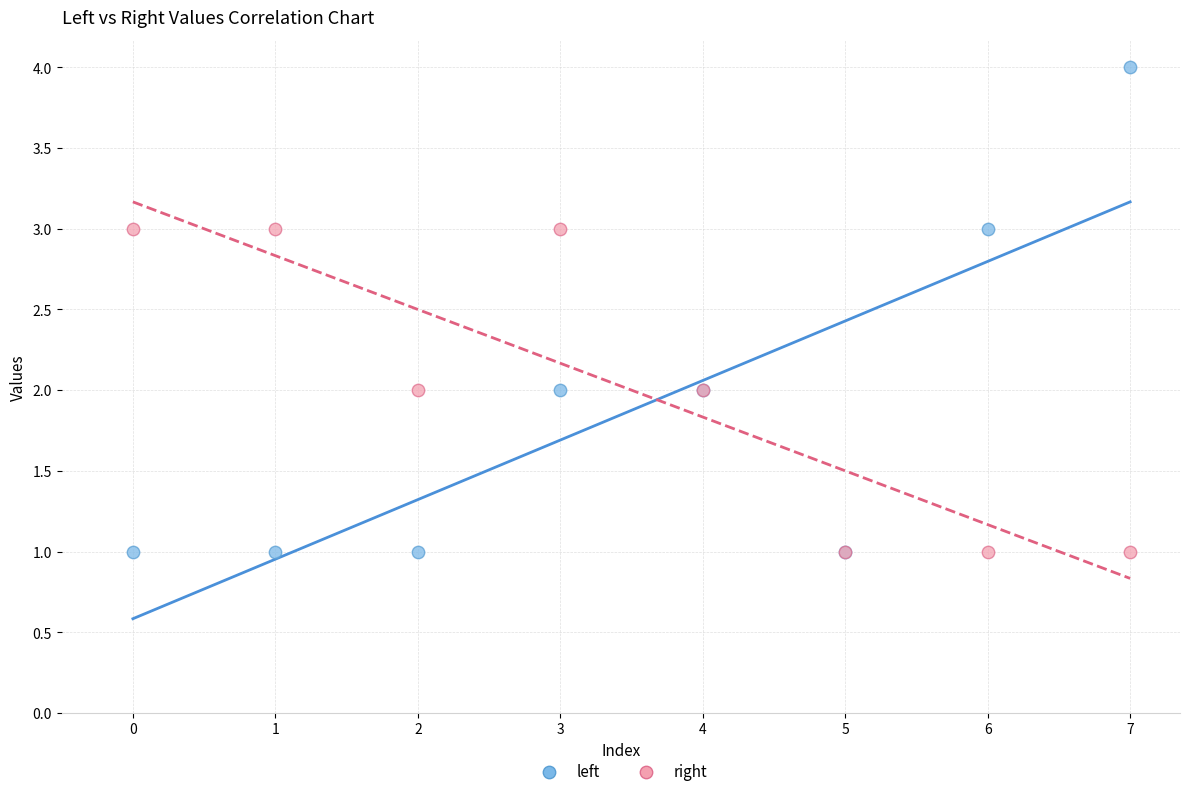

Which series contains the highest Y value?

left